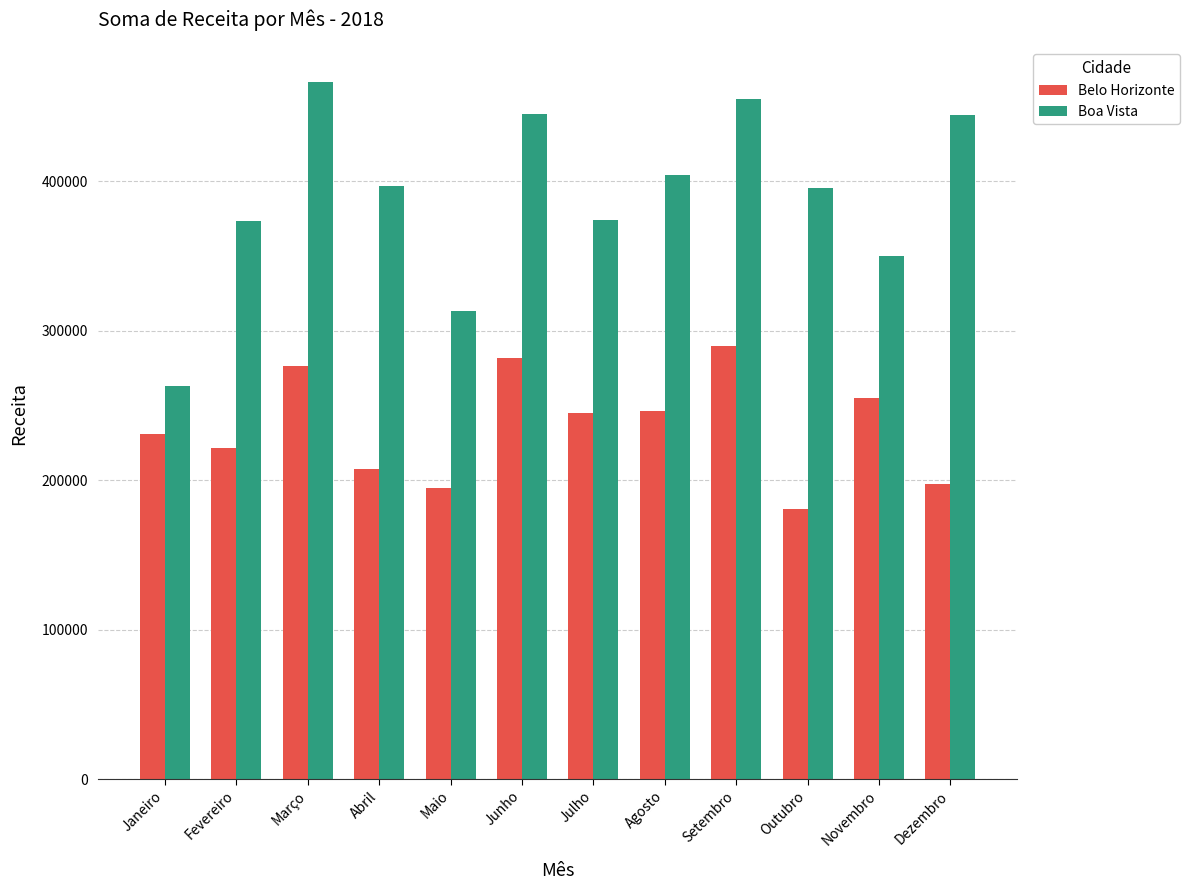

The Belo Horizonte series shows 343522 at Abril. True or false?

False